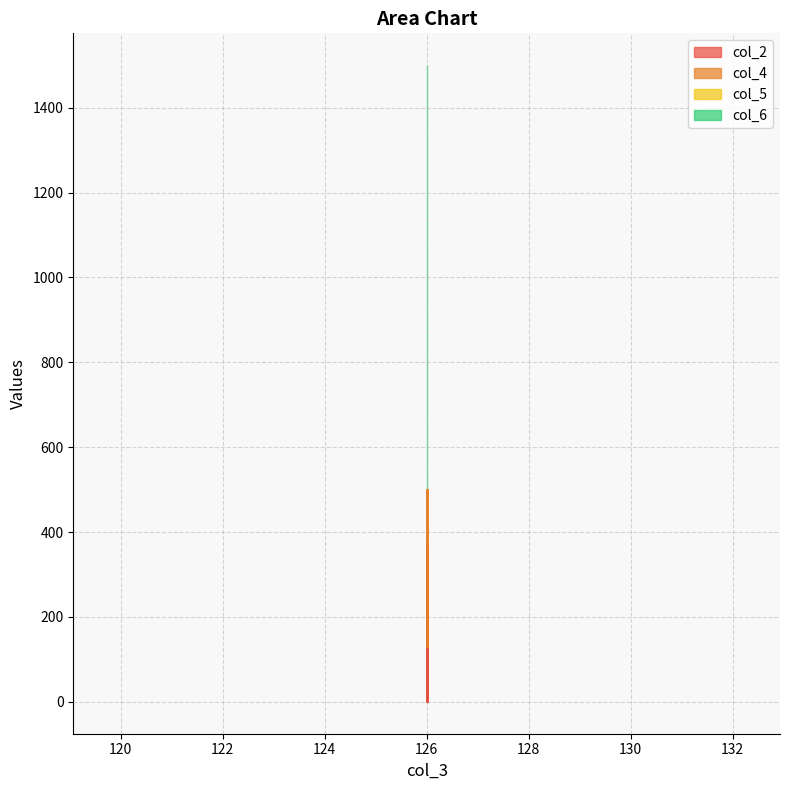

What is the average value of the col_2 series?

185.4